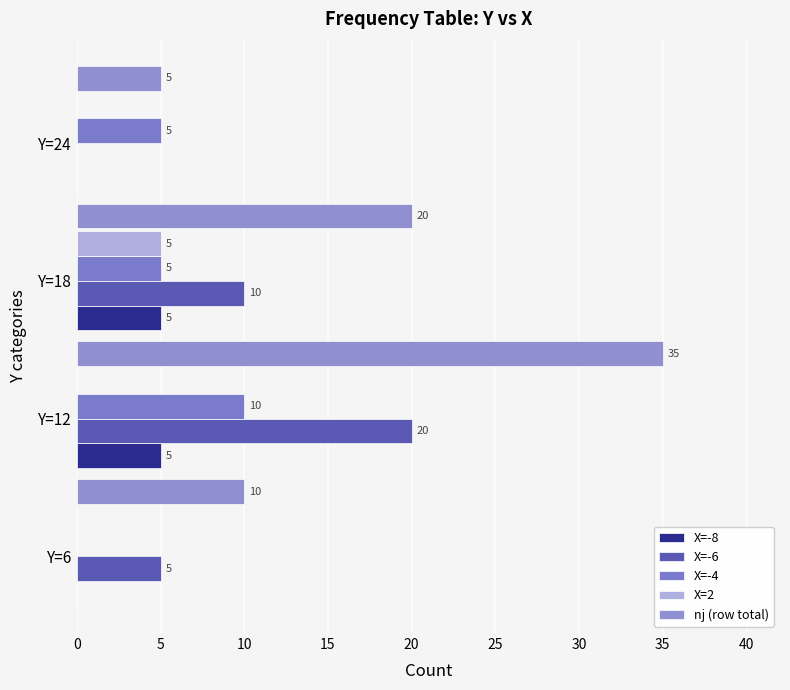

How many positive values does the X=-4 series have?

3